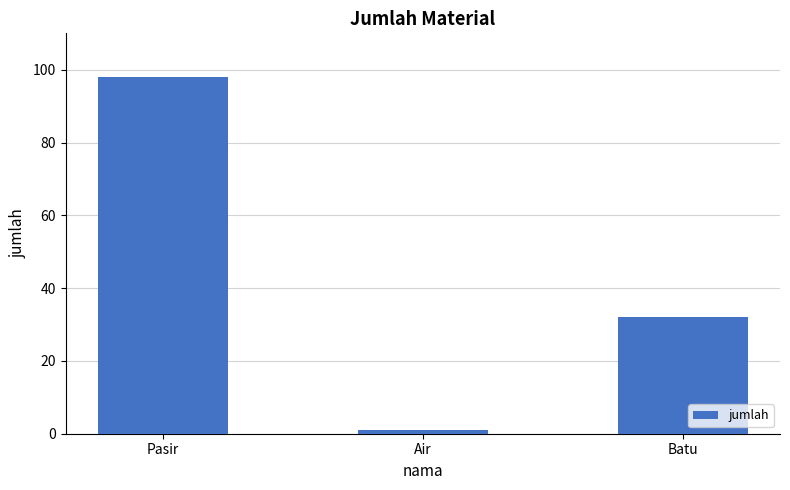

At which label does the data first exceed 32?

Pasir